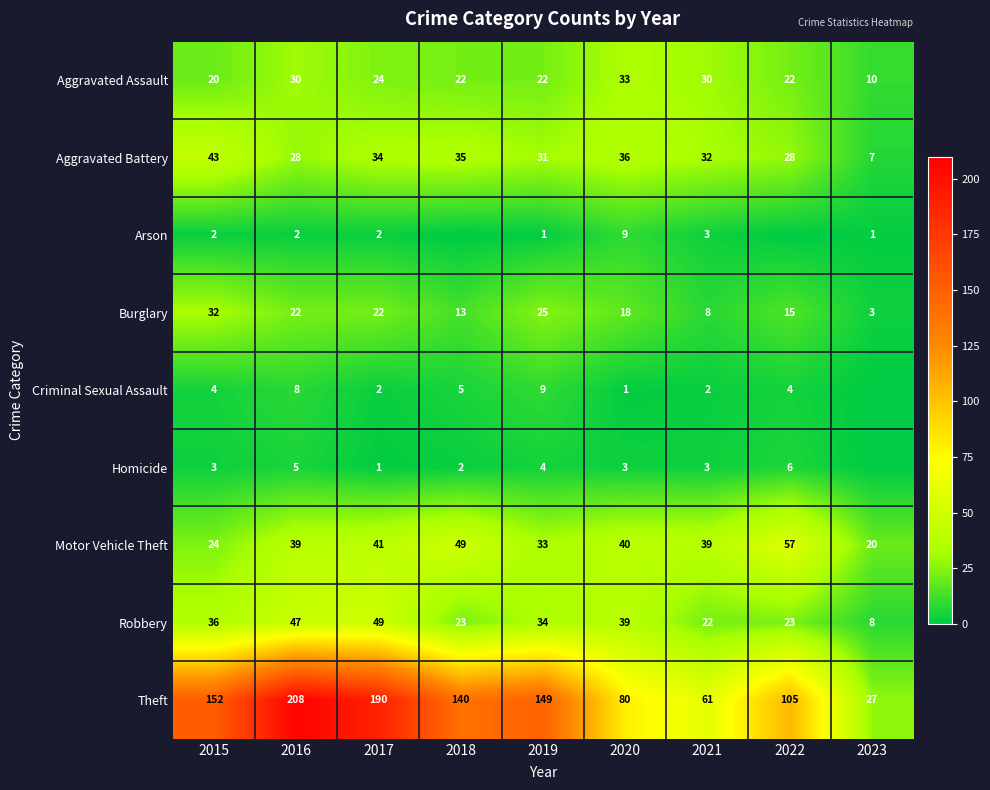

Is the value of Motor Vehicle Theft at 2019 greater than the value of Aggravated Battery at 2022?

Yes